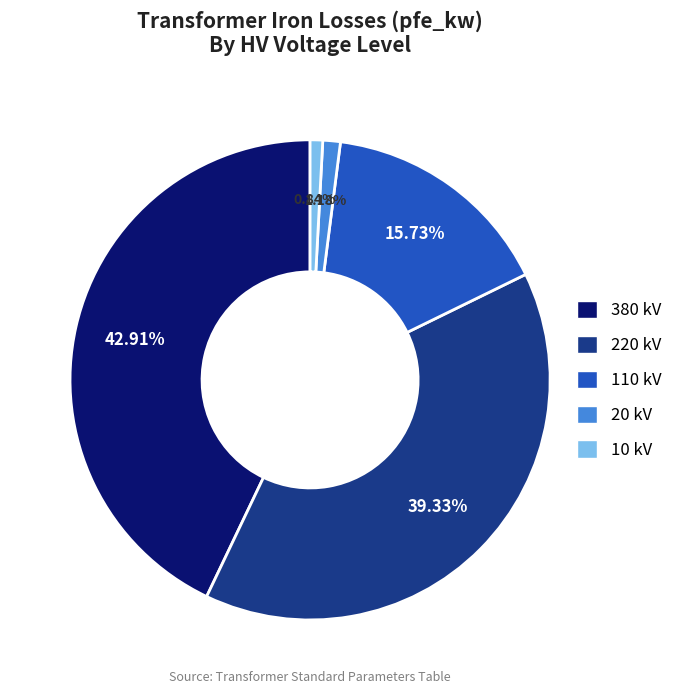

Which slice is the largest?

380 kV